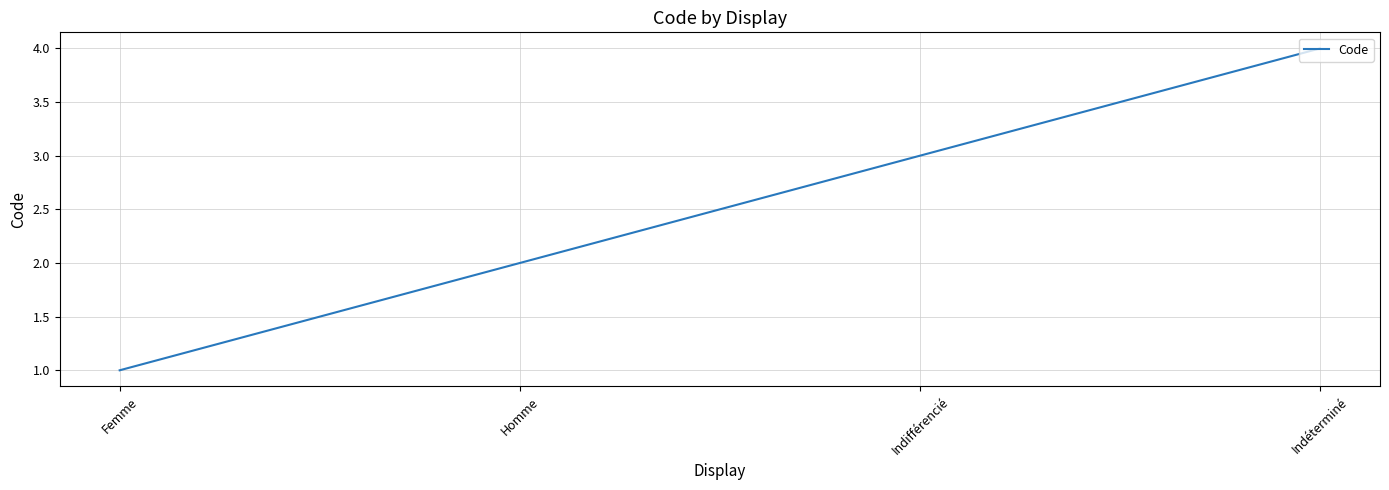

What is the sum of the values at Homme and Femme?

3